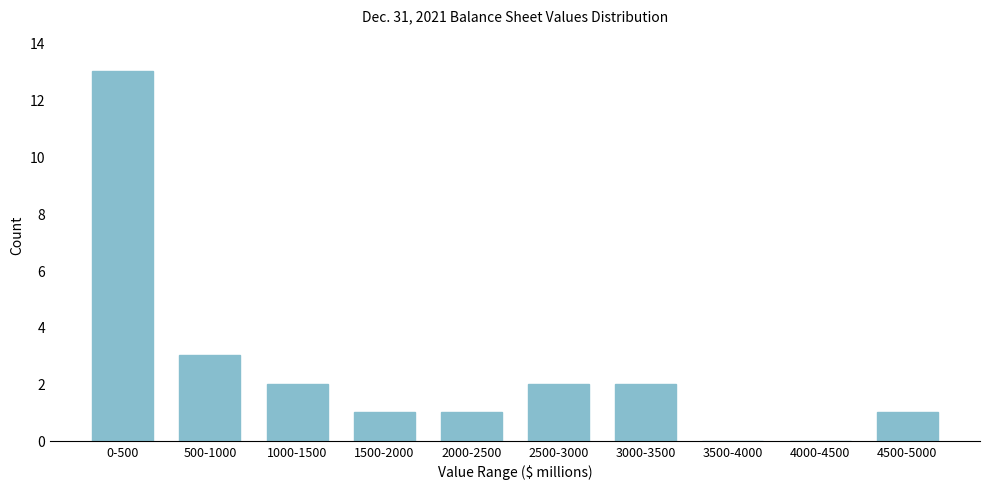

Reading left to right, what are all the values shown in this chart?

0-500=13	500-1000=3	1000-1500=2	1500-2000=1	2000-2500=1	2500-3000=2	3000-3500=2	3500-4000=0	4000-4500=0	4500-5000=1